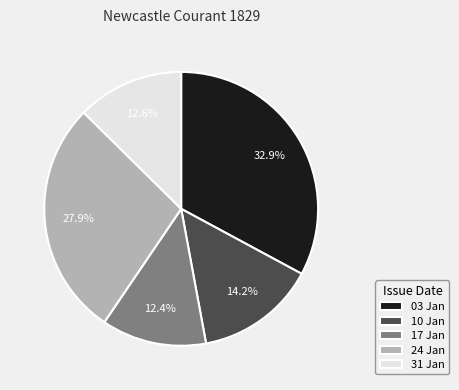

What percentage do 24 Jan and 31 Jan together represent?

40.5%